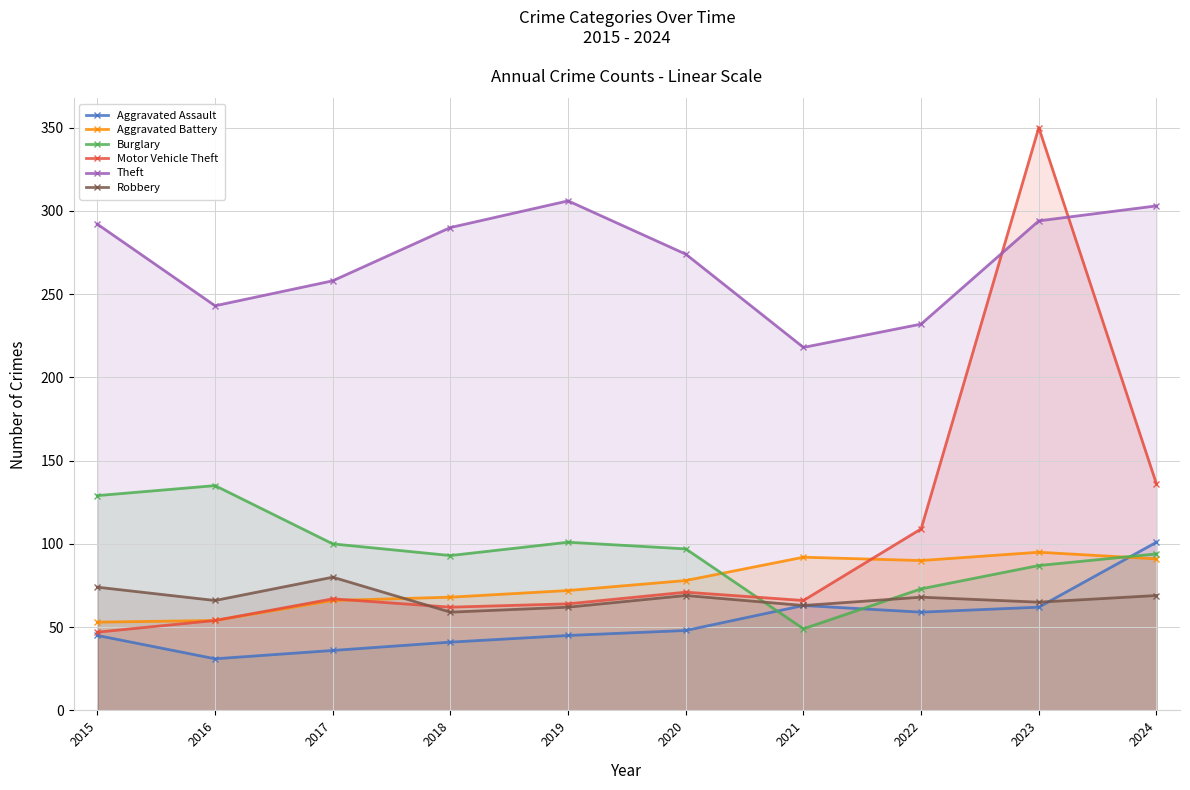

What is the difference between the Burglary values at 2017 and 2024?

6